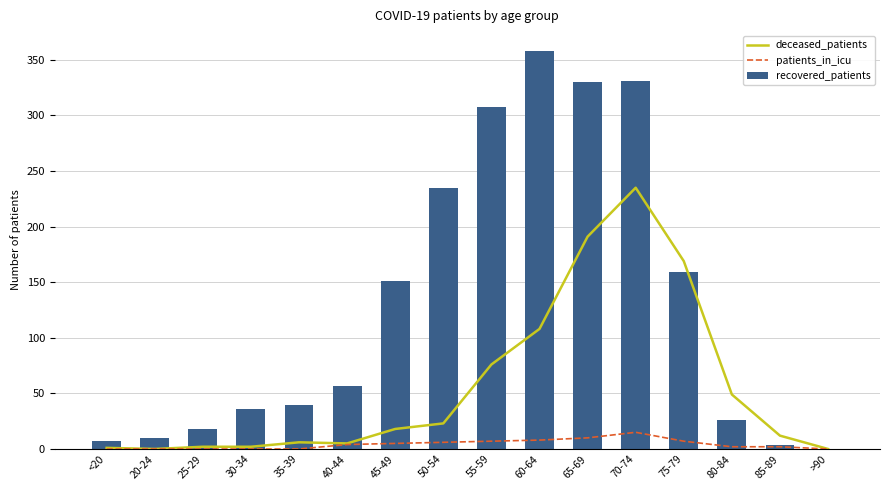

What is the label of the 1st bar from the left?

<20